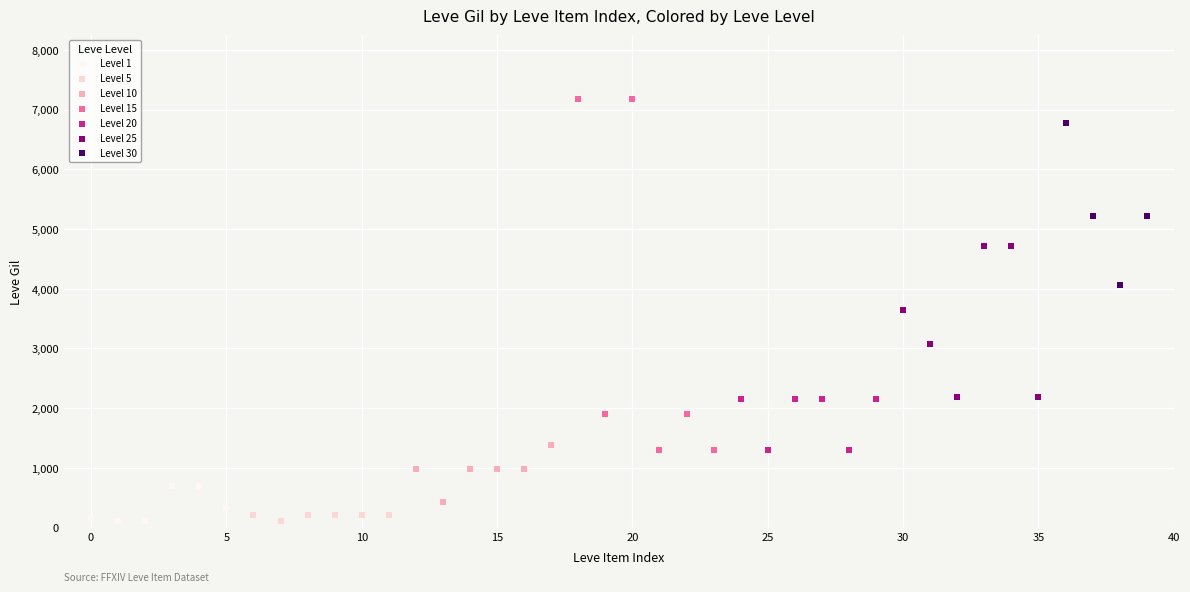

Which series contains the highest Y value?

Level 15